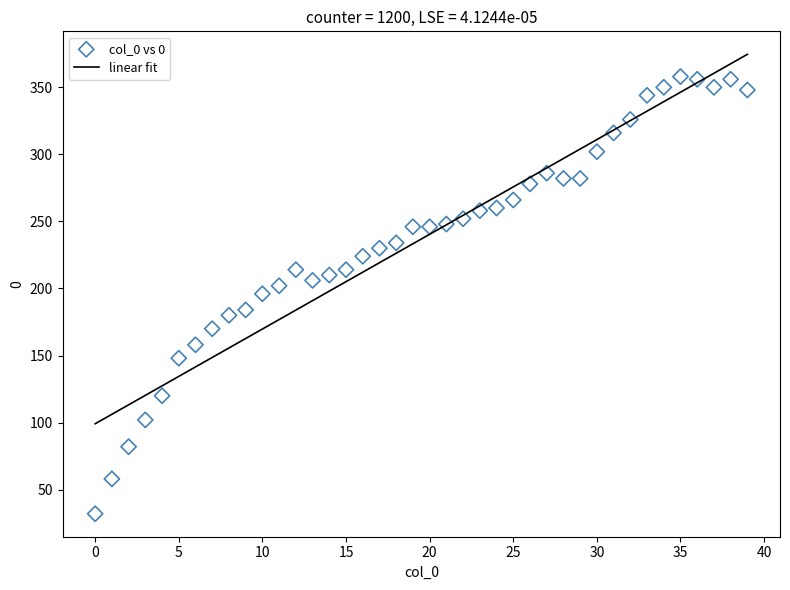

What is the range of Y values (max minus min)?

326